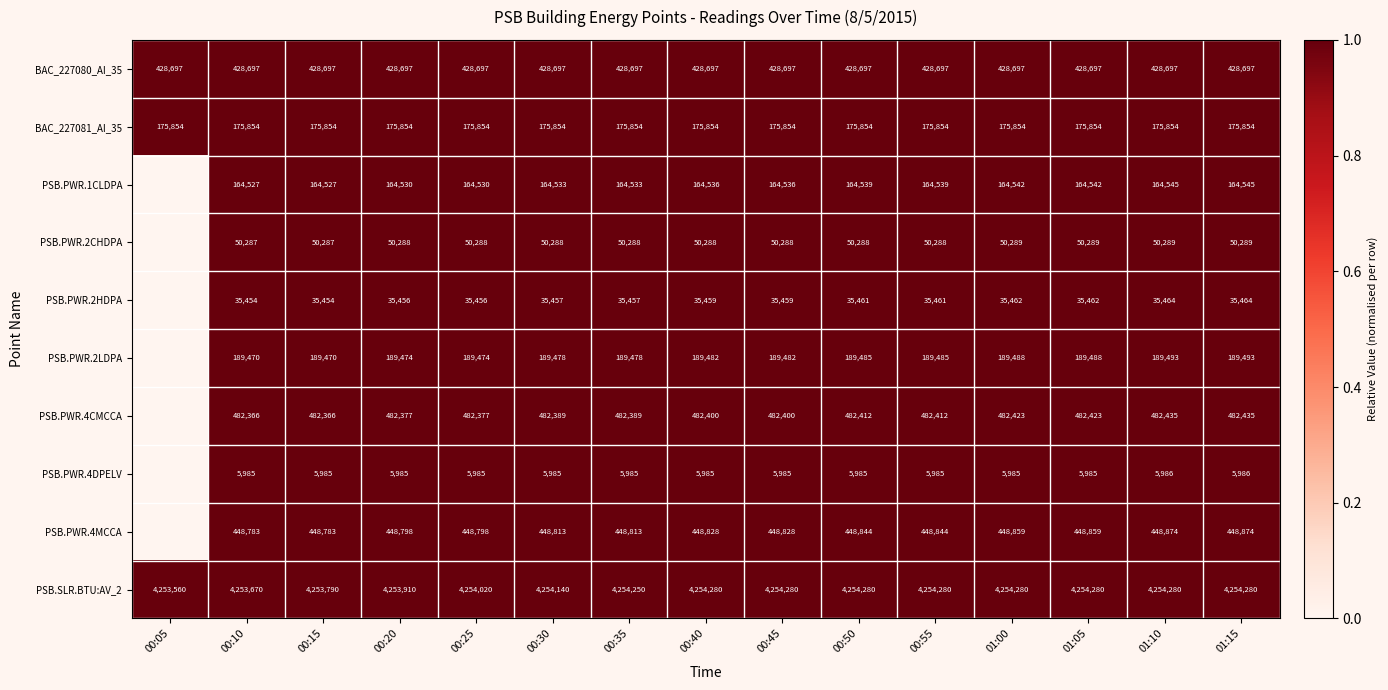

What is the approximate value of PSB.SLR.BTU:AV_2 at 01:15, to the nearest 10?

4254280